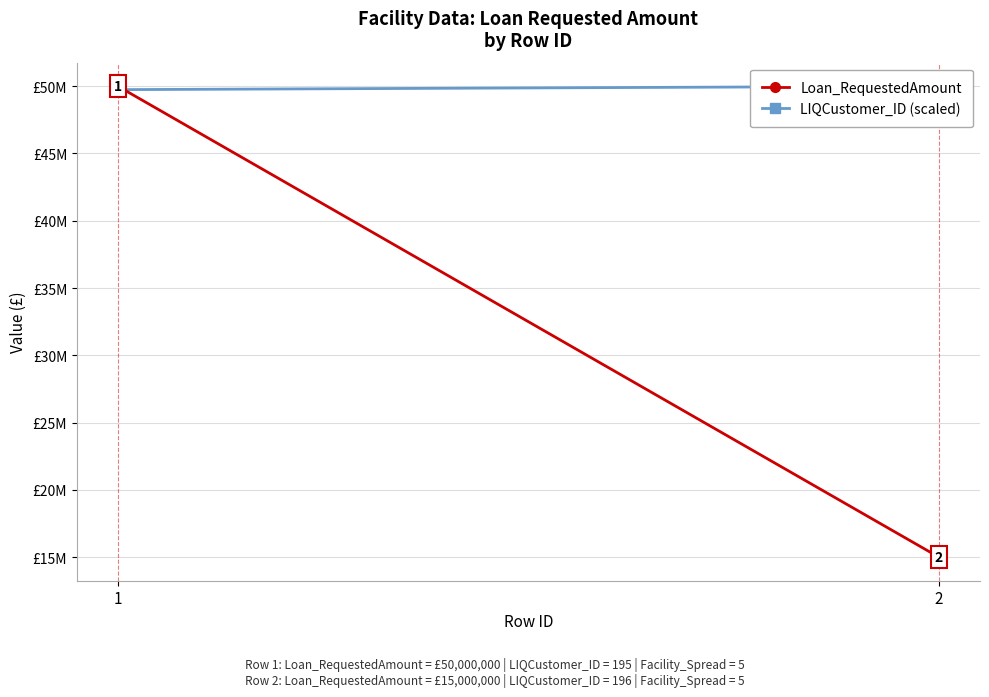

Which series has the largest range (max minus min)?

Loan_RequestedAmount